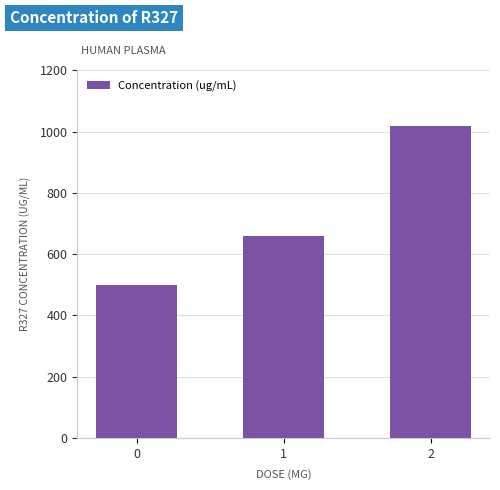

How many bars are there in total?

3